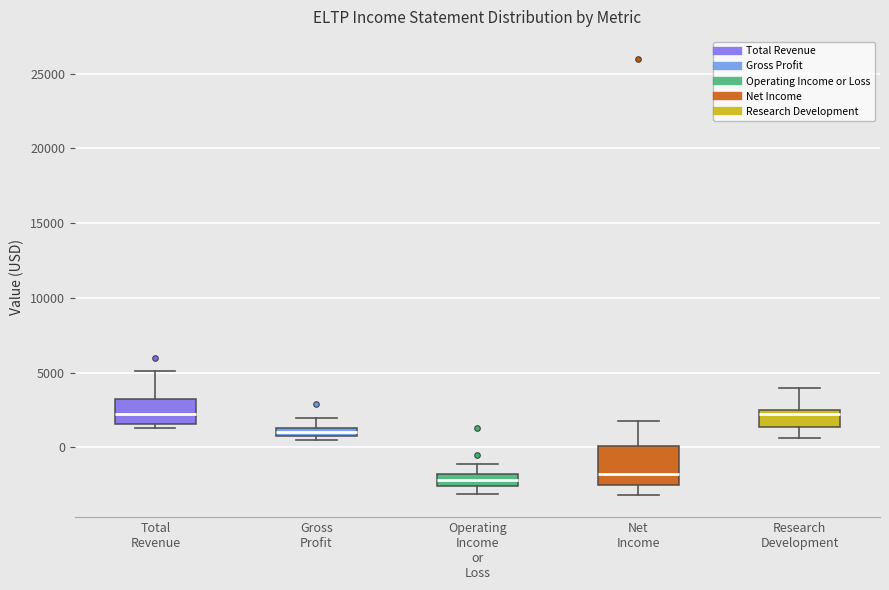

Which box is the tallest, from its lower edge to its upper edge?

Net Income